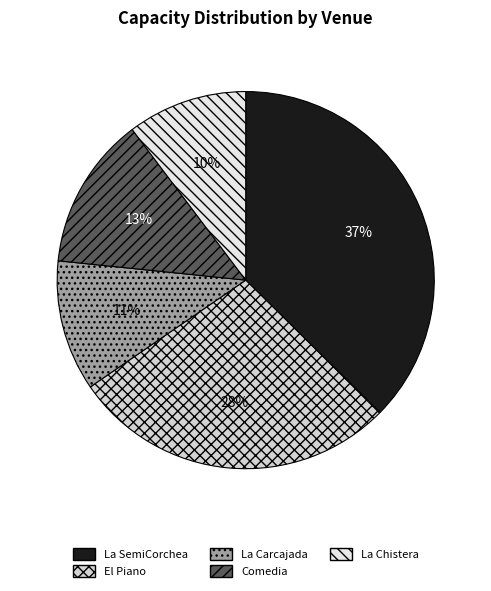

To the nearest percent, what is the combined percentage of El Piano and La Carcajada?

39%